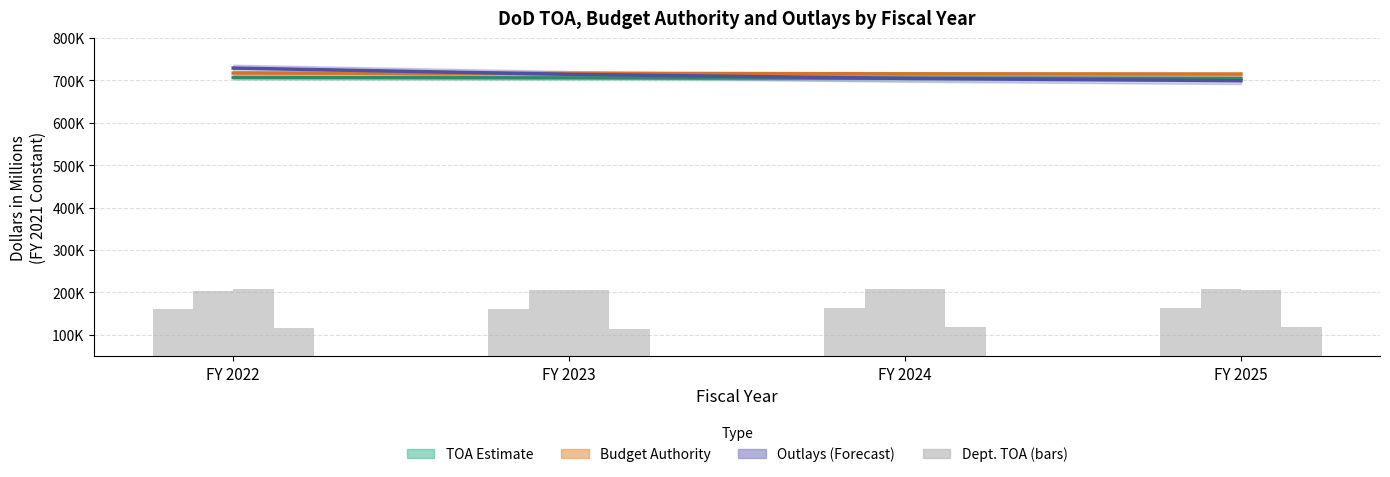

Count the Total Navy TOA values in the range 206300 to 208392.

3